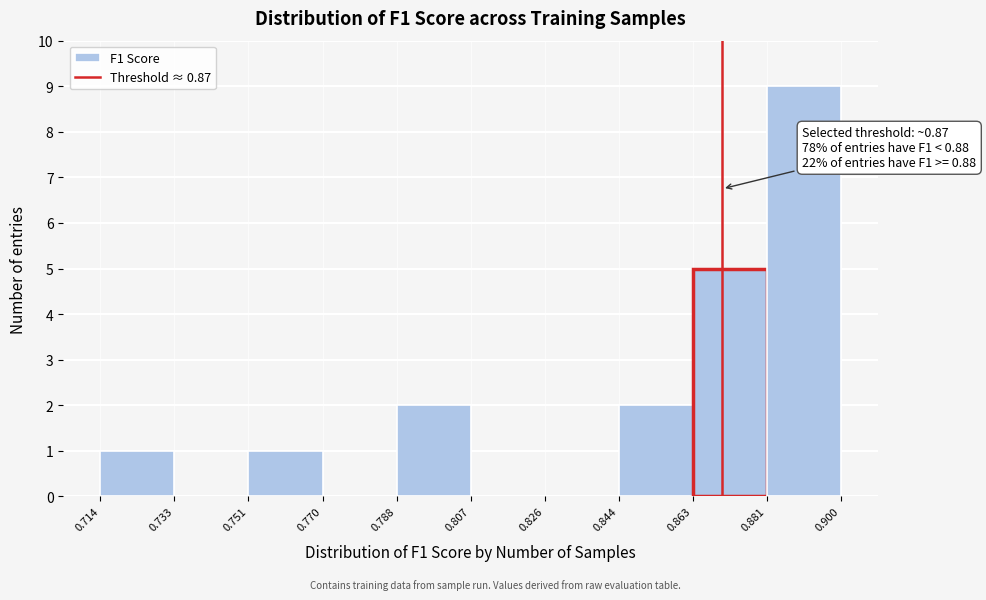

Which range on the x-axis has the tallest bar?

0.881 to 0.900